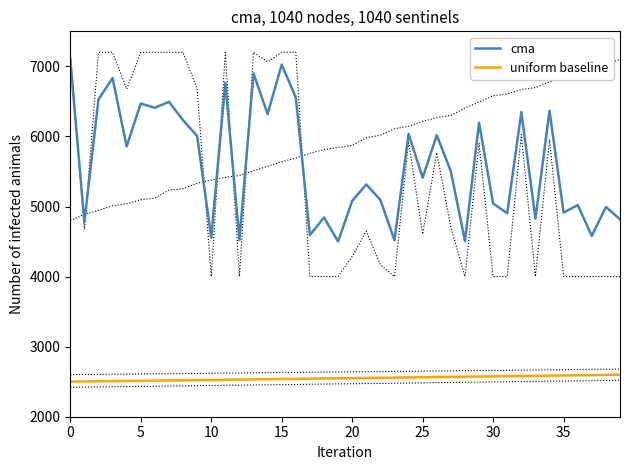

List the series in order of their peak value, lowest first.

uniform baseline, cma